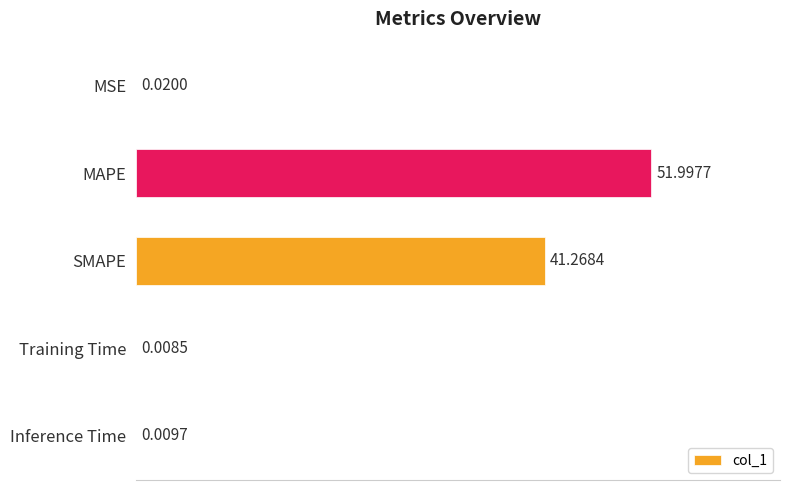

What is the sum of all values?

93.3